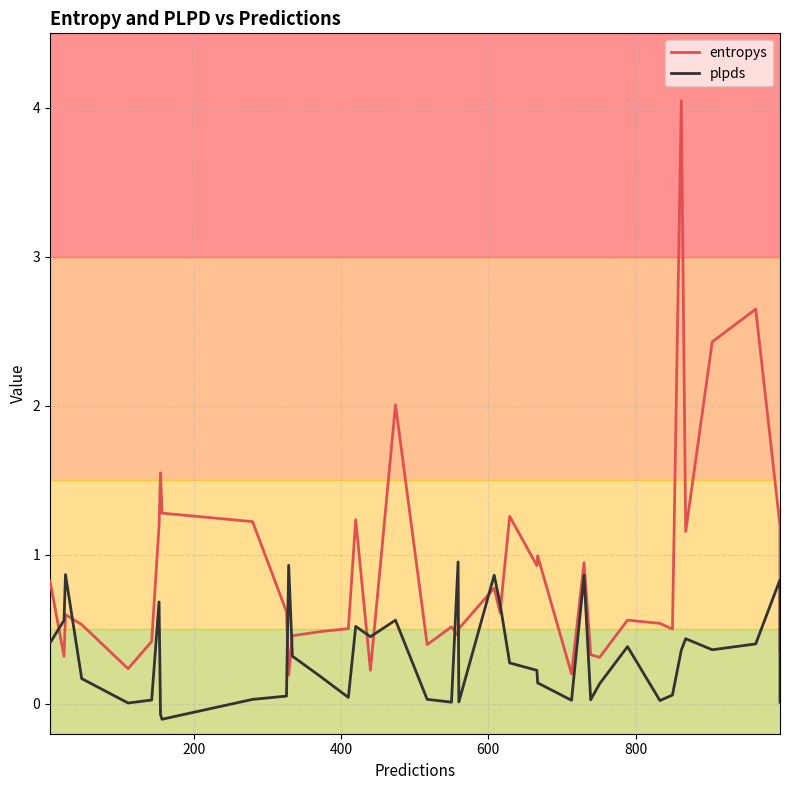

Is this an area chart (filled region under the line)?

No